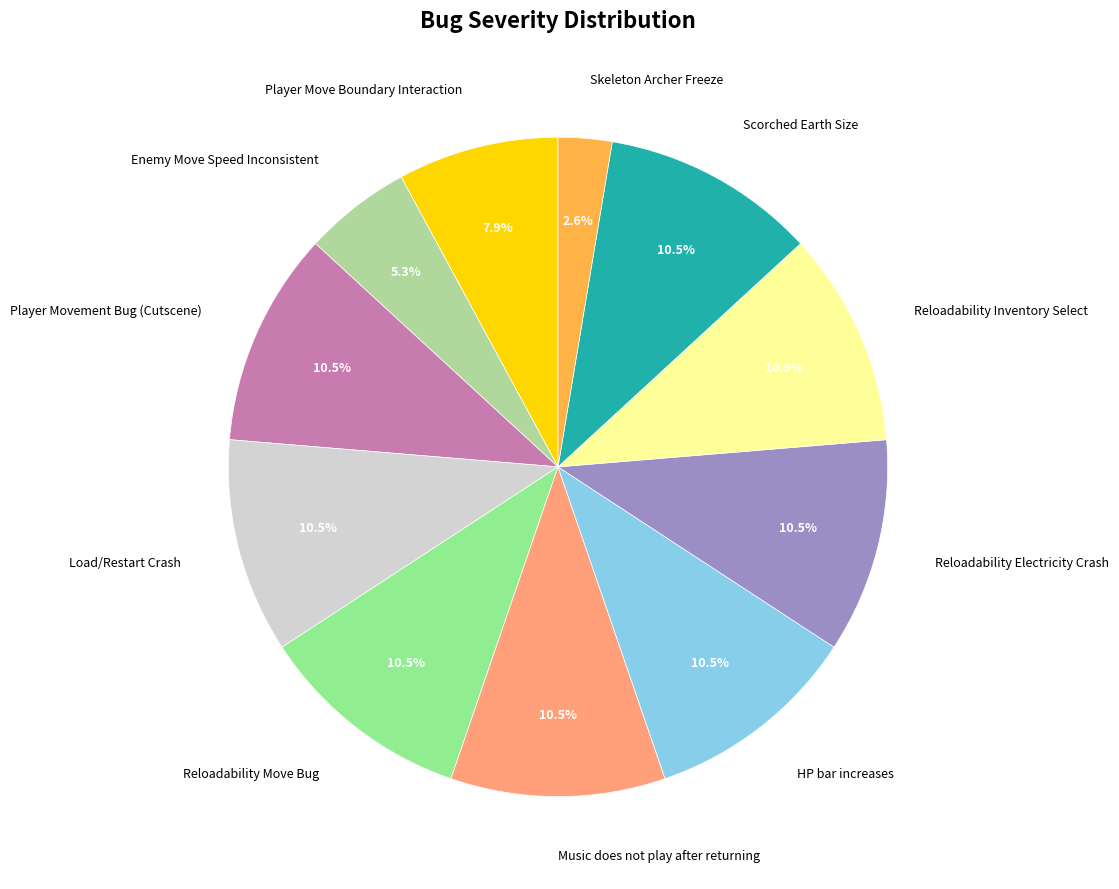

How much of the chart is everything except Skeleton Archer Freeze?

97.4%